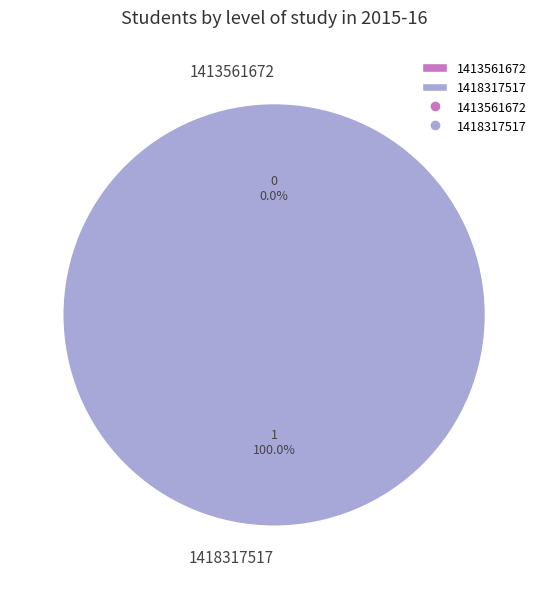

Is there a majority slice in this chart?

Yes